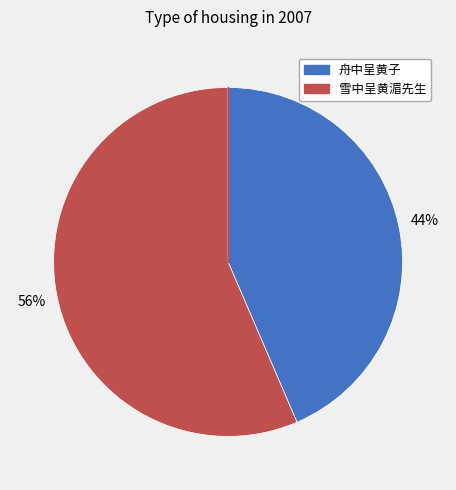

What percentage is the 舟中呈黄子 slice, to the nearest percent?

44%